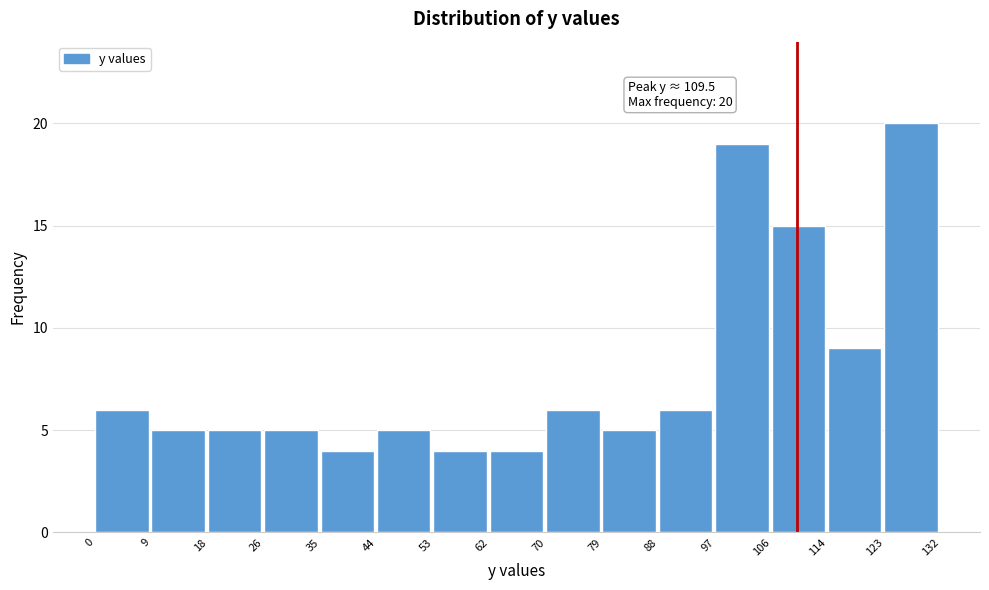

Which range on the x-axis has the tallest bar?

123 to 132